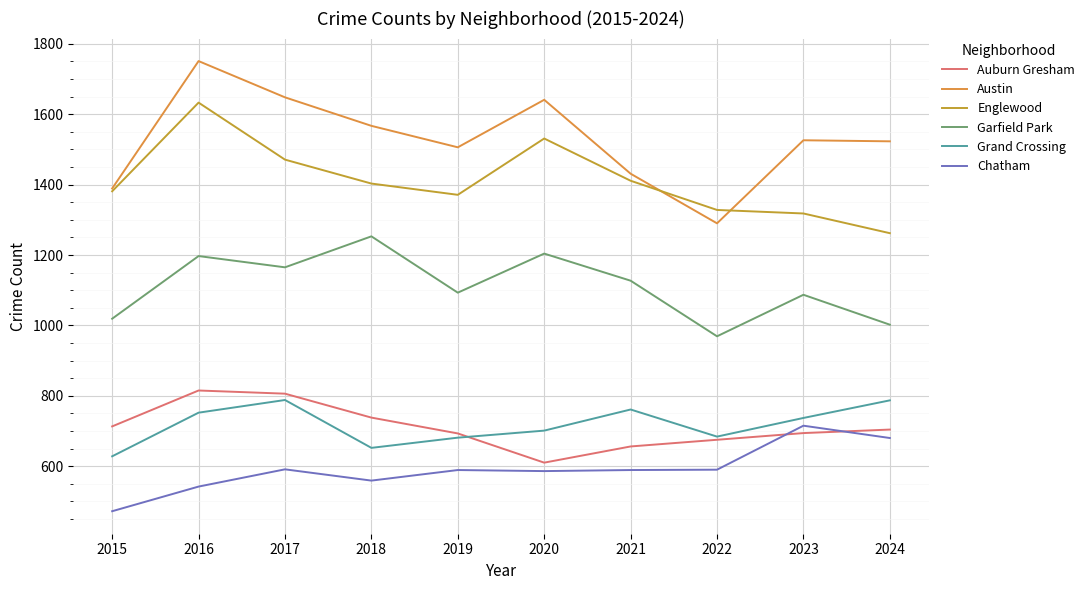

List the series in order of their peak value, lowest first.

Chatham, Grand Crossing, Auburn Gresham, Garfield Park, Englewood, Austin